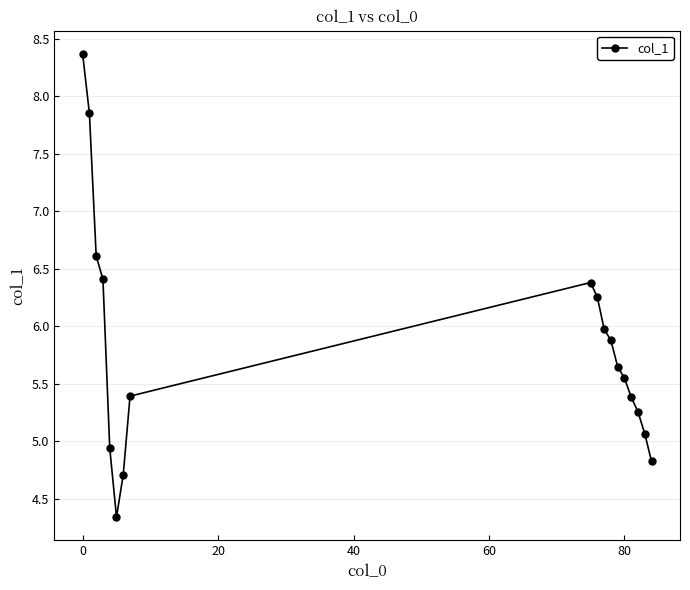

How many points are lower than both their immediate neighbors (excluding endpoints)?

1